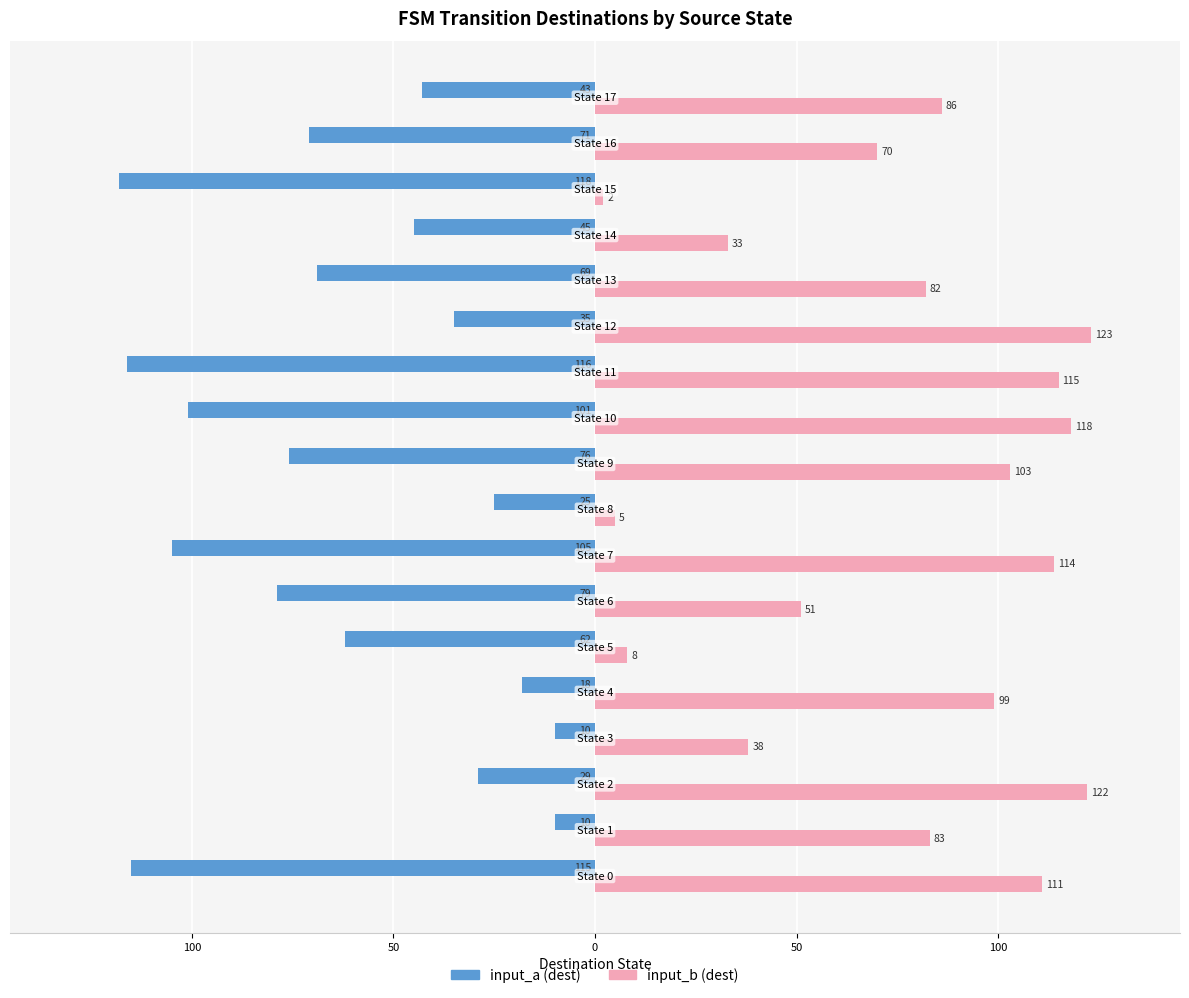

Reading right to left, what are all the values shown in this chart?

input_a (dest): -43	-71	-118	-45	-69	-35	-116	-101	-76	-25	-105	-79	-62	-18	-10	-29	-10	-115
input_b (dest): 86	70	2	33	82	123	115	118	103	5	114	51	8	99	38	122	83	111